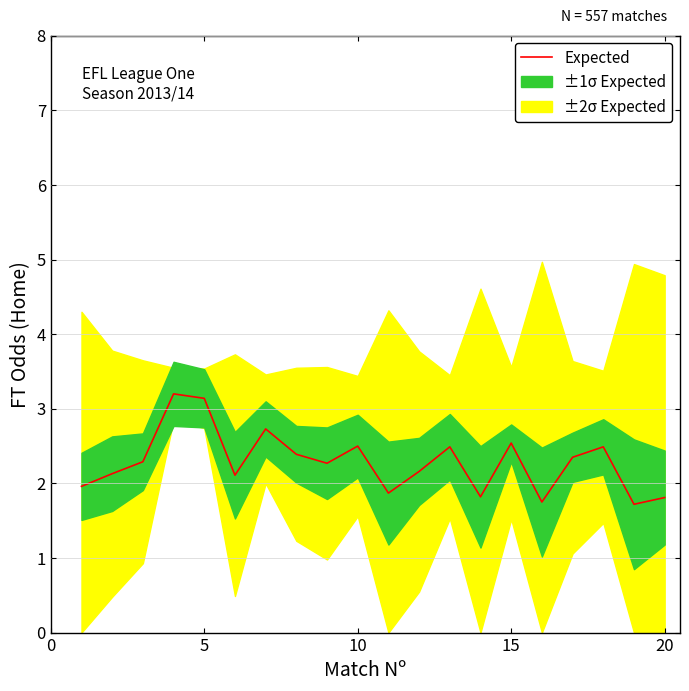

What is the difference between the maximum and minimum values?

1.5